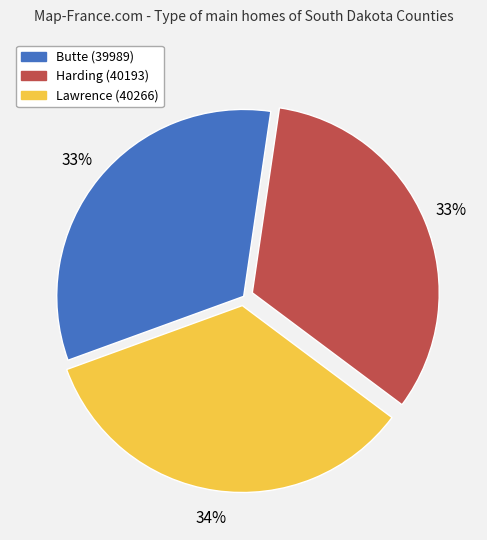

True or false: Harding (40193) accounts for 24% of the total.

False